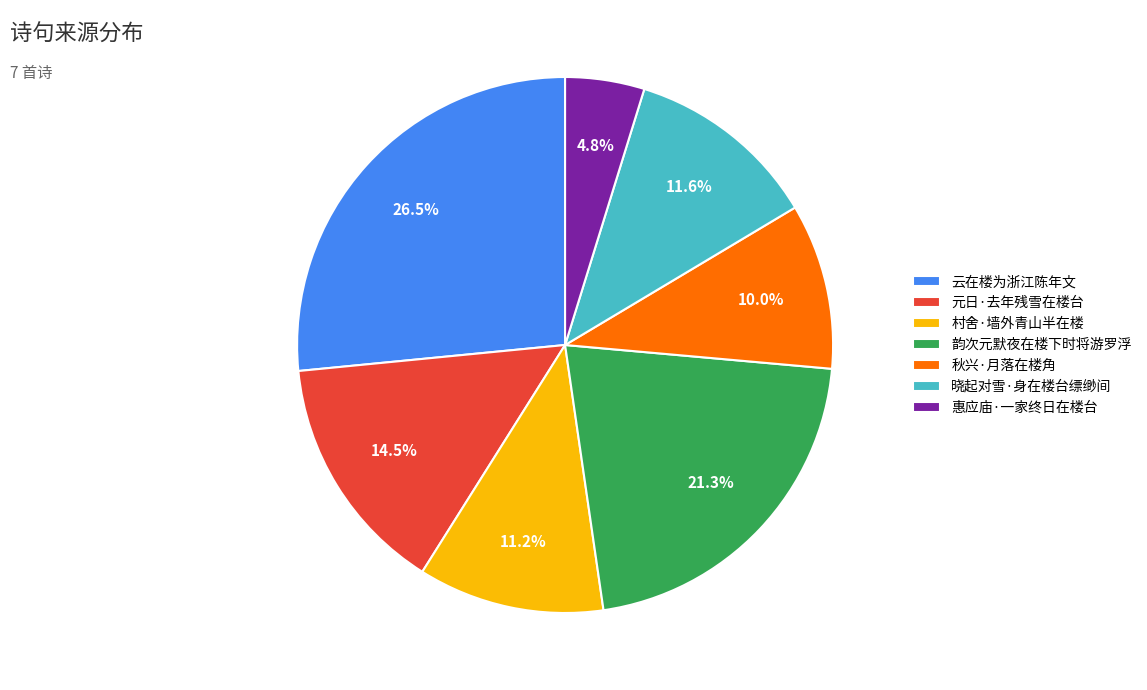

Does any single category account for the majority?

No